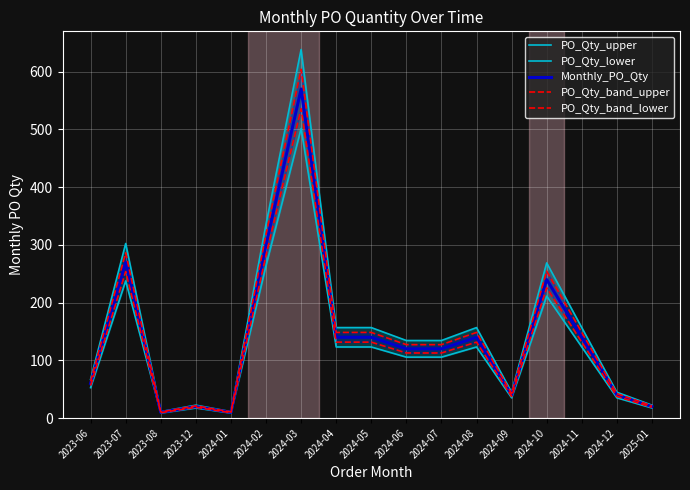

True or false: PO_Qty_band_lower and PO_Qty_band_upper cross at least once.

False